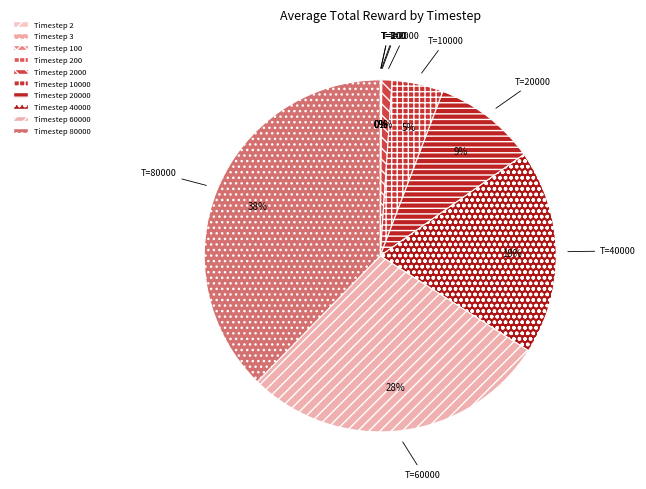

To the nearest percent, what is the difference between the largest and smallest slice percentages?

38%